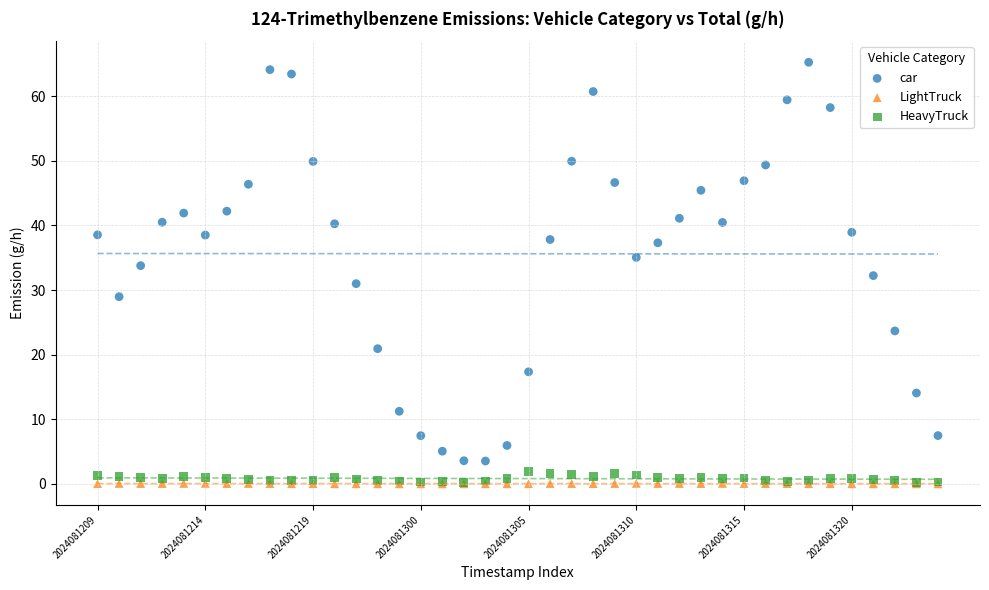

What are all the series names shown in the legend?

car, LightTruck, HeavyTruck